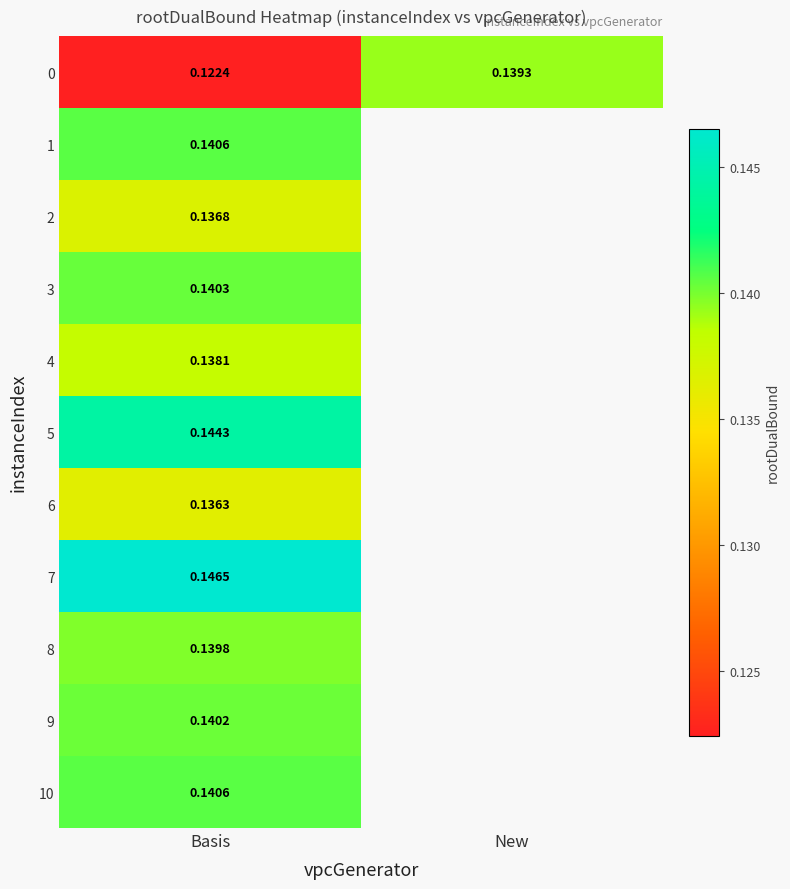

List the series in order of their peak value, lowest first.

6, 2, 4, 0, 8, 9, 3, 1, 10, 5, 7